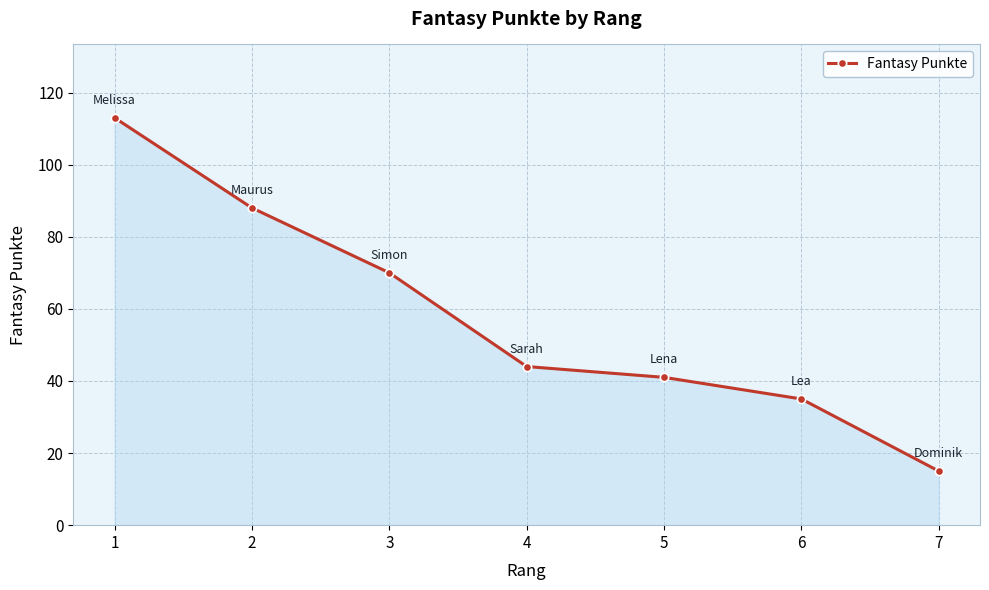

How many lines are shown in the chart?

1